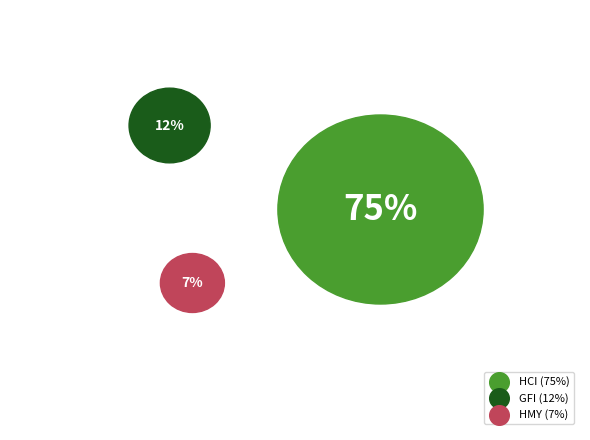

What percentage do HMY and GFI together represent?

18.9%